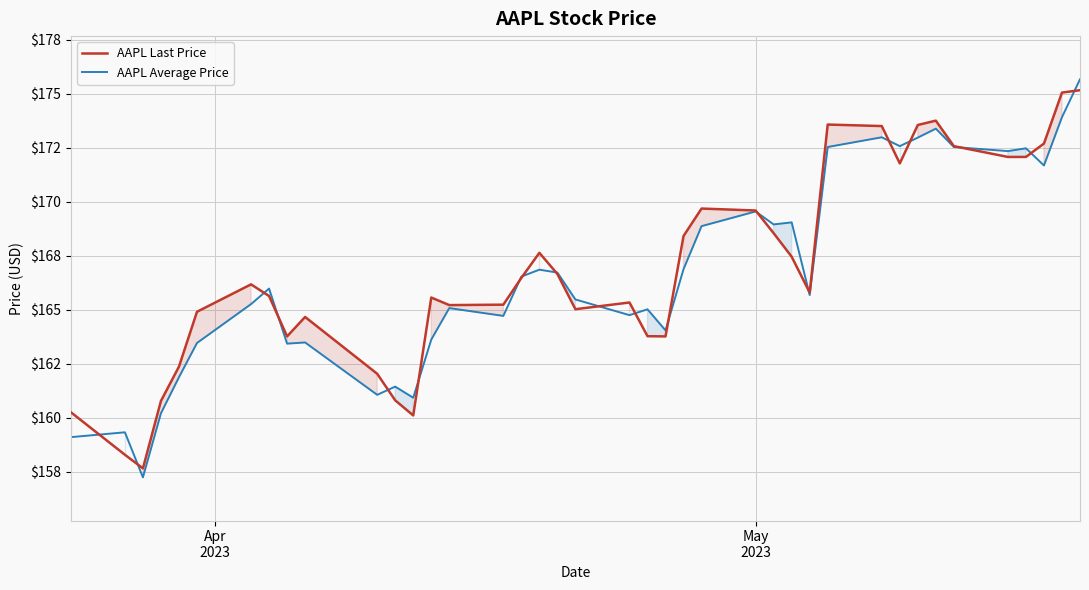

True or false: AAPL Average Price and AAPL Last Price cross at least once.

True